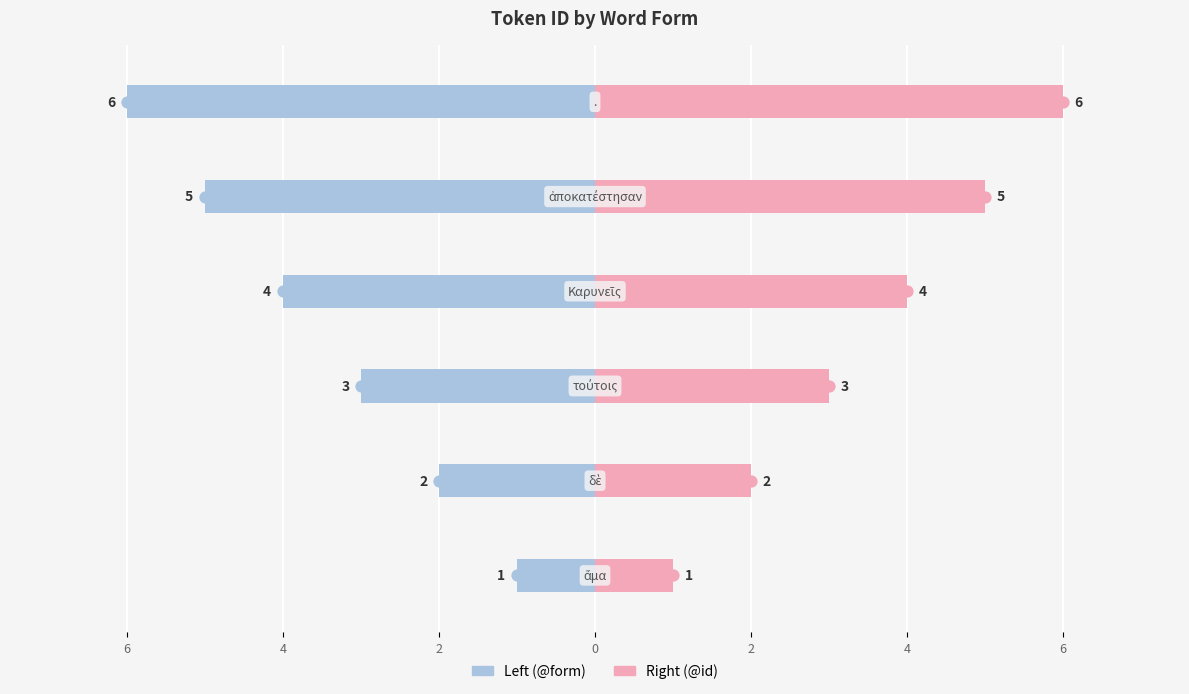

How many distinct data groups are displayed?

2